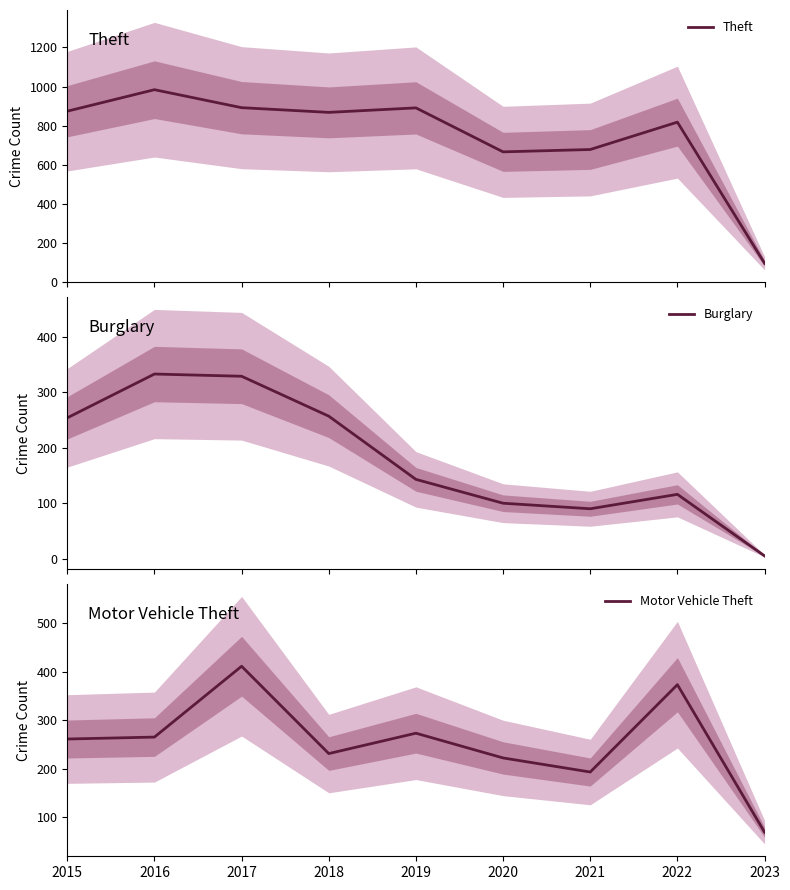

The value of Burglary at 2019 is 143. True or false?

True